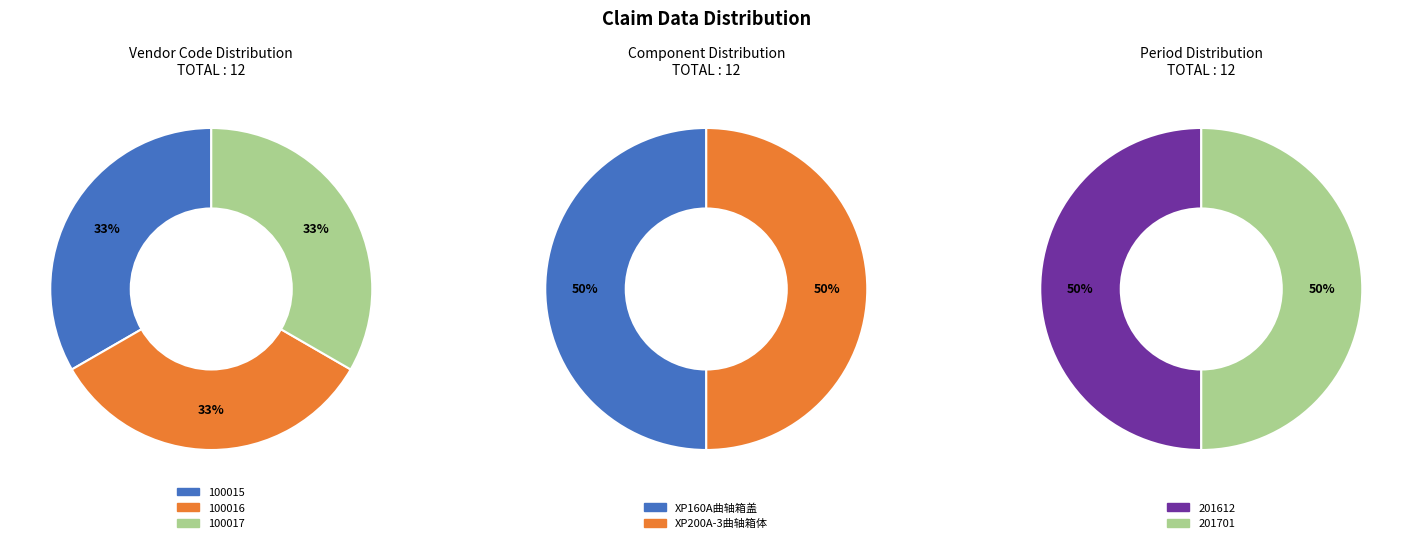

Which series has the largest range (max minus min)?

100015